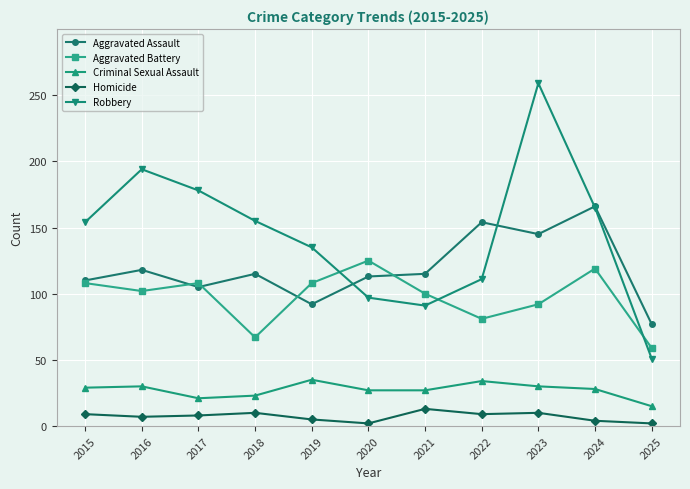

At which label does Aggravated Battery reach its minimum?

2025